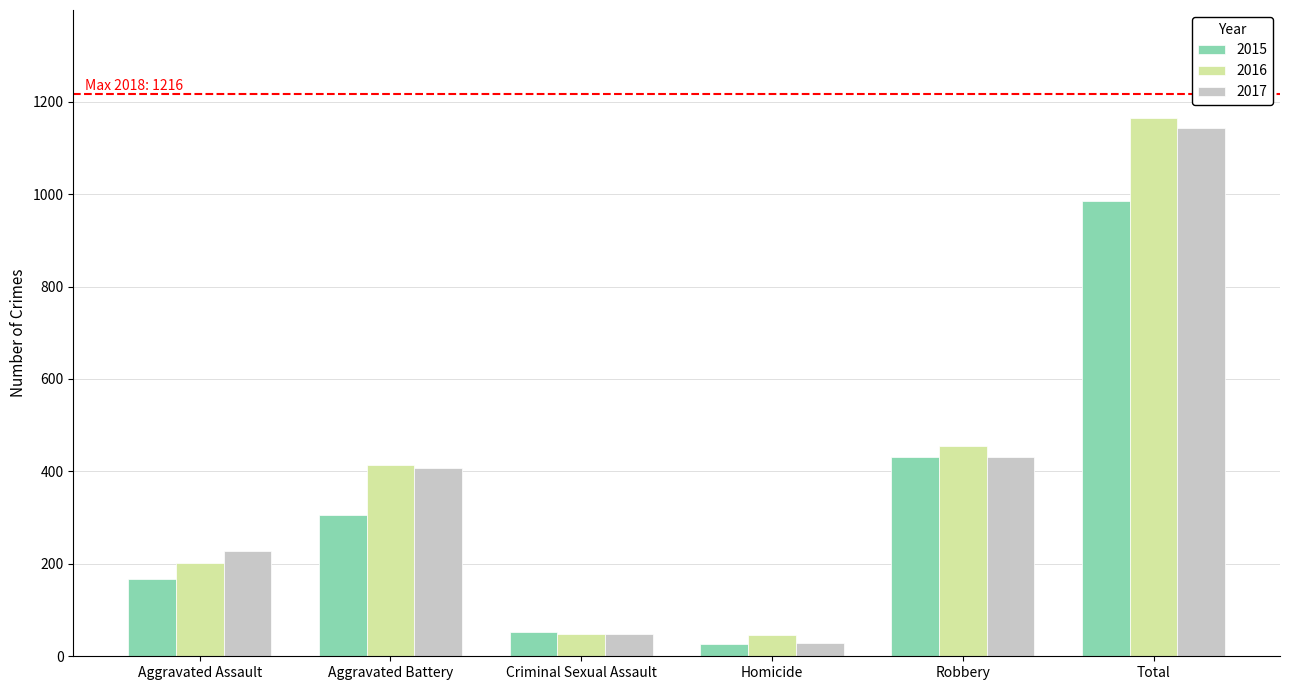

What is the difference between the 2016 values at Aggravated Battery and Aggravated Assault?

213